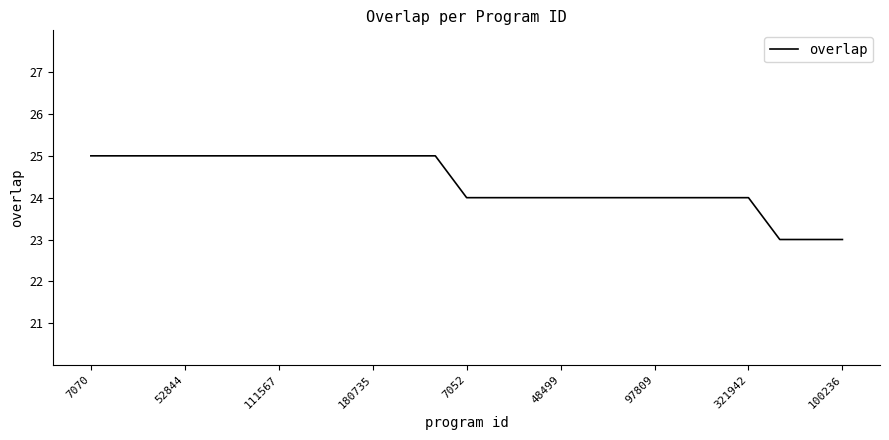

What is the minimum value shown in the chart?

23